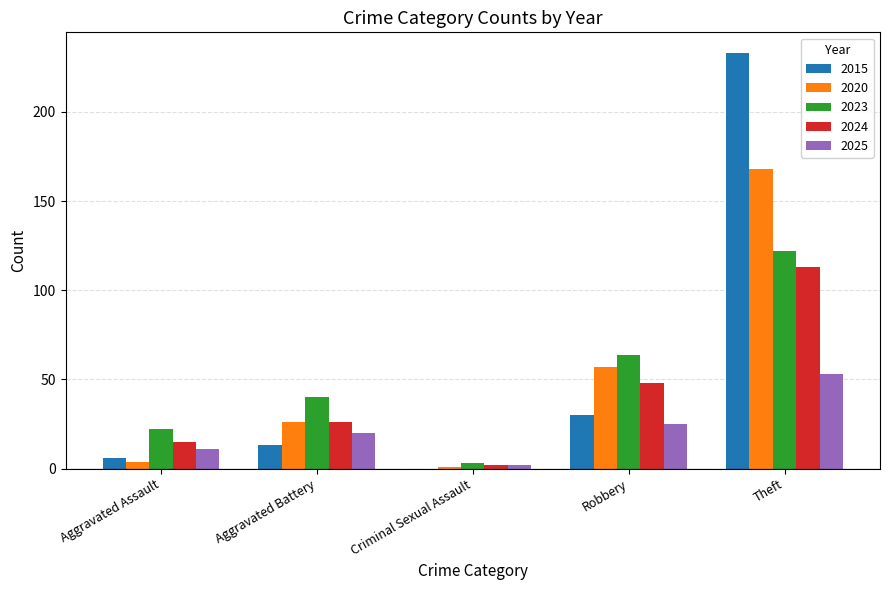

What is the maximum value shown in the chart?

233